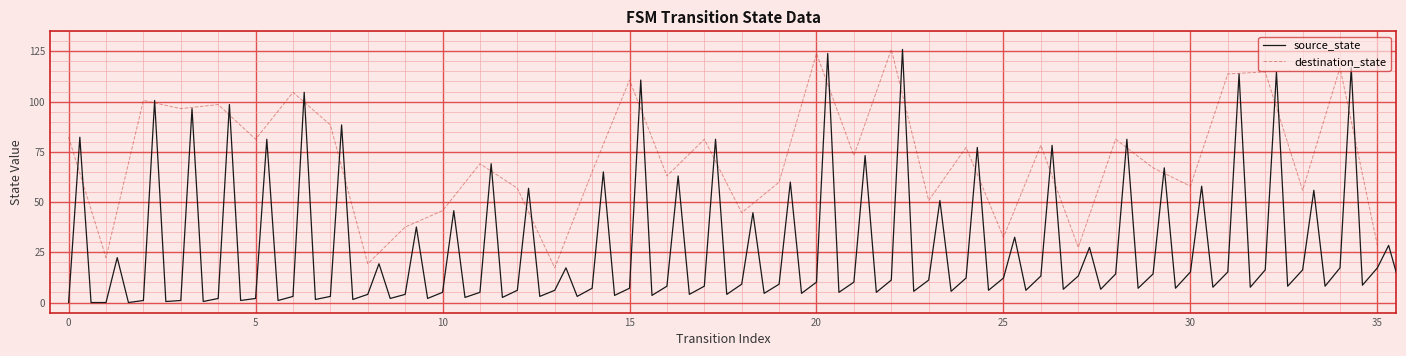

True or false: the data shows 113.8 at 31.

True